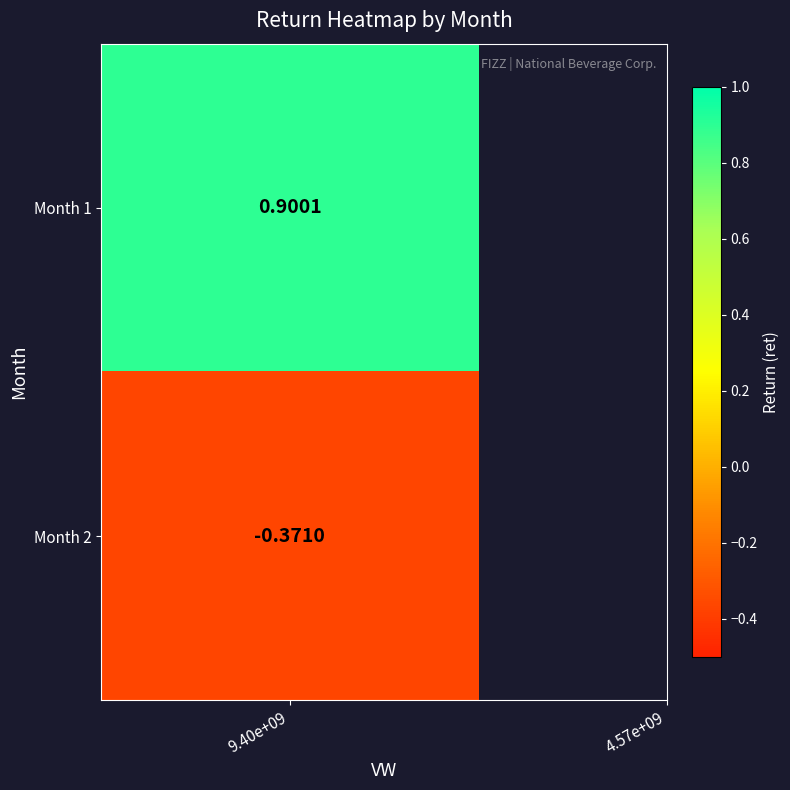

What is the difference between the values at 1 and 0?

1.3